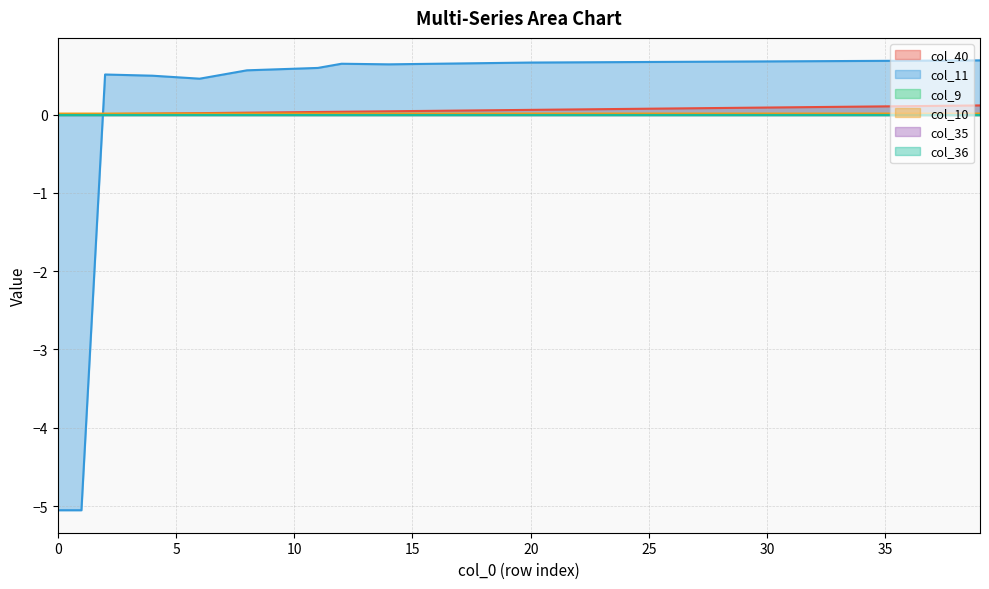

What is the smallest value displayed?

-5.1